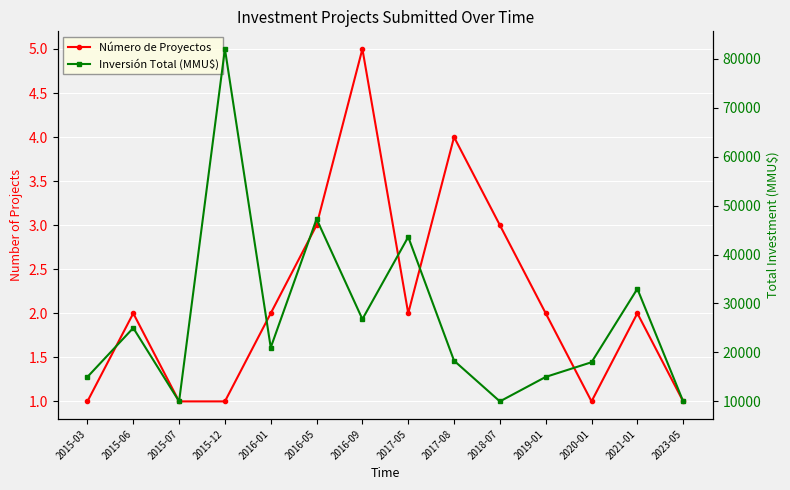

How many lines are shown in the chart?

2